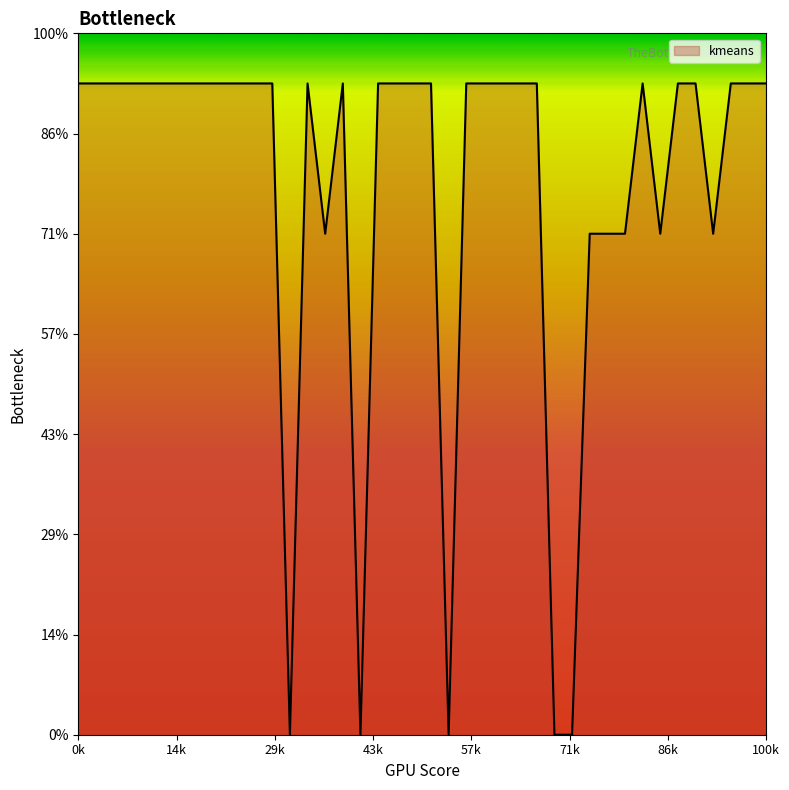

Does the chart have visible grid lines?

No